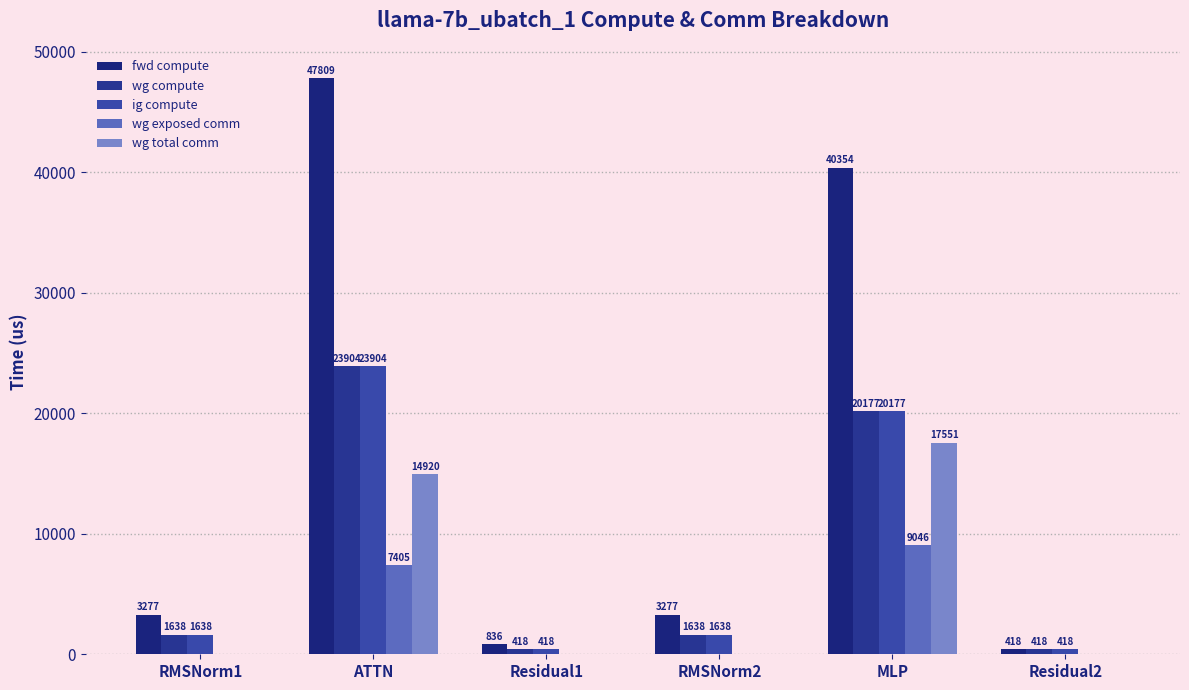

How many data points does each series have?

6